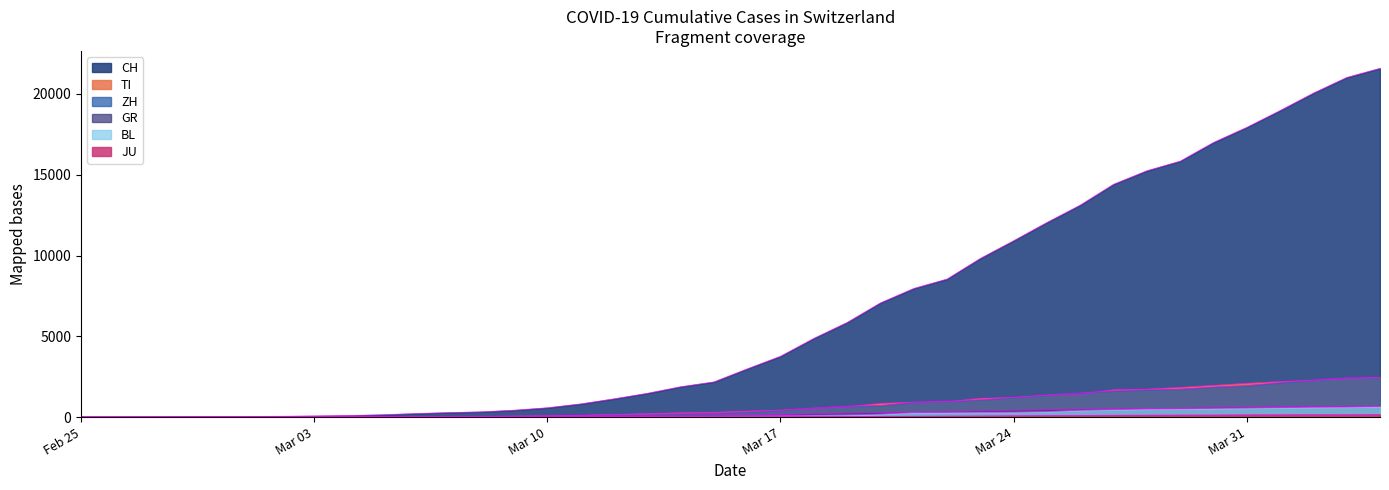

True or false: BL and ZH intersect in this chart.

False